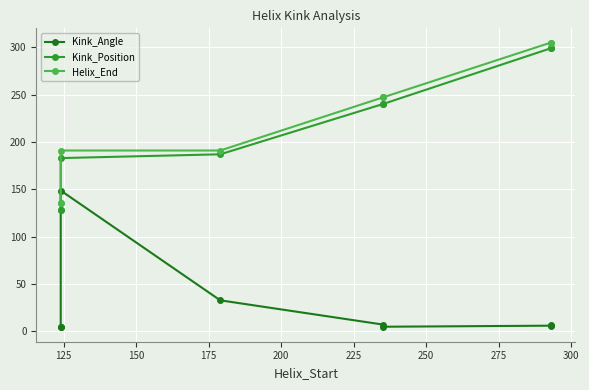

True or false: Kink_Position and Kink_Angle intersect in this chart.

False